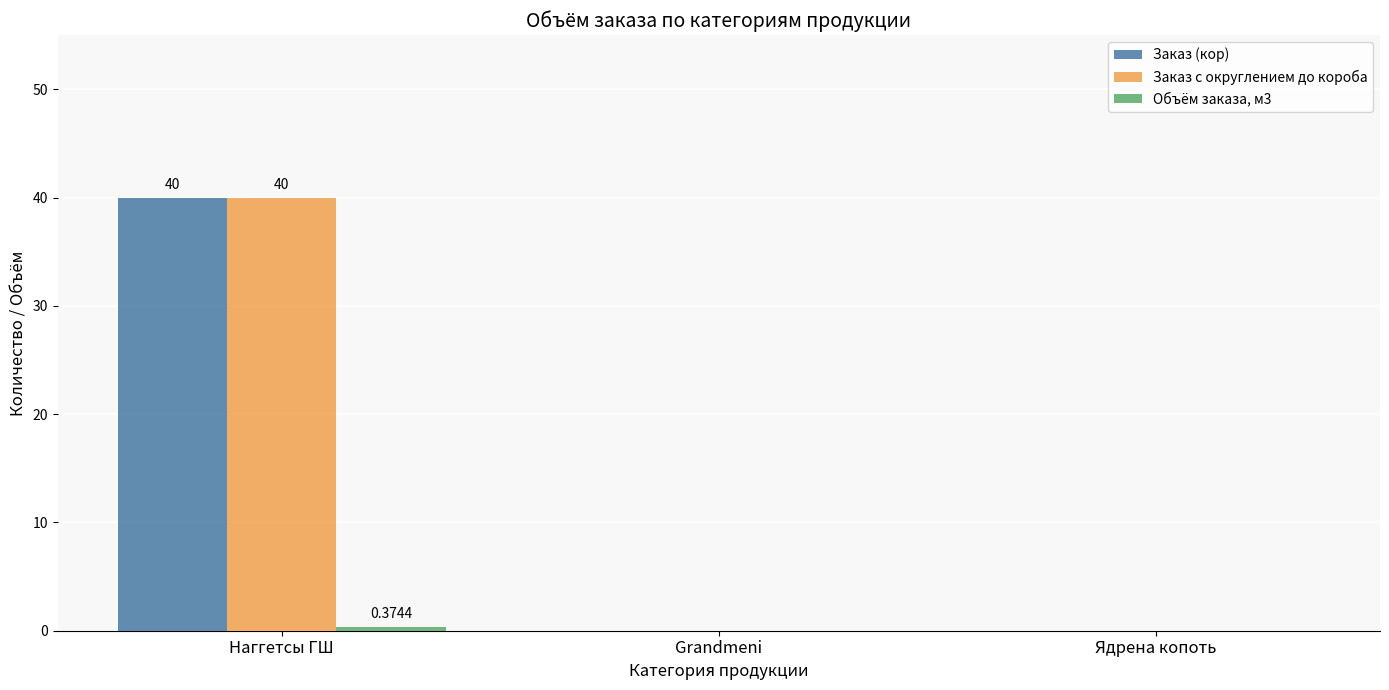

Which category has the highest value in the Заказ (кор) series?

Наггетсы ГШ